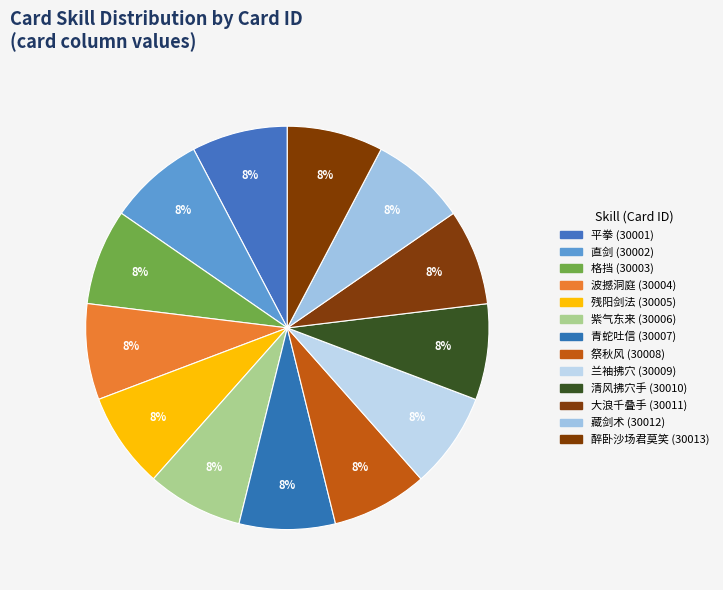

Count the number of slices in the pie.

13